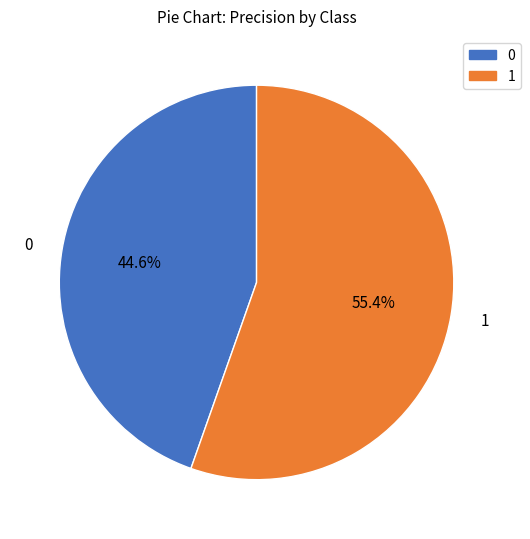

What percentage is the 1 slice, to the nearest percent?

55%